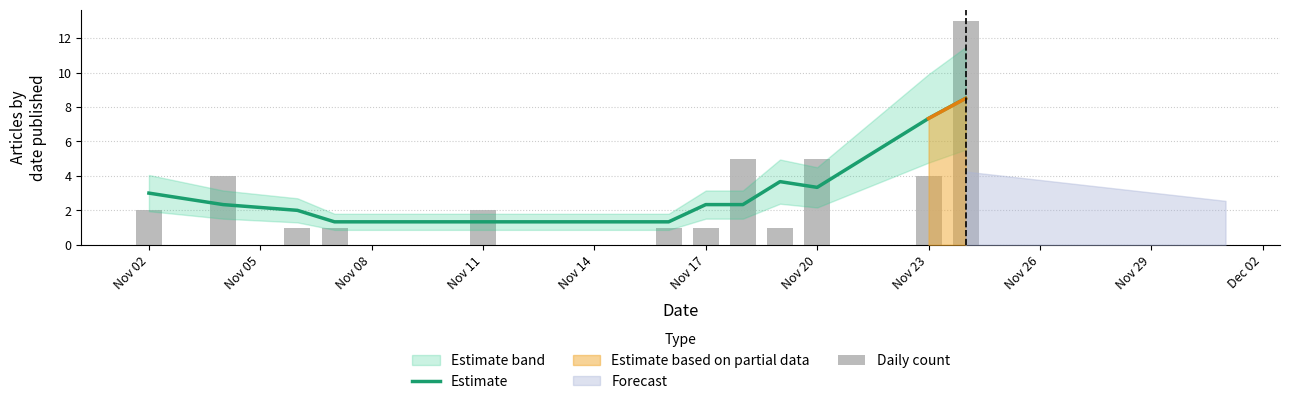

Reading left to right, transcribe all the data shown in this chart.

Estimate: 3.0	2.3	2.0	1.3	1.3	1.3	2.3	2.3	3.7	3.3	7.3	8.5
Daily count: 2.0	4.0	1.0	1.0	2.0	1.0	1.0	5.0	1.0	5.0	4.0	13.0